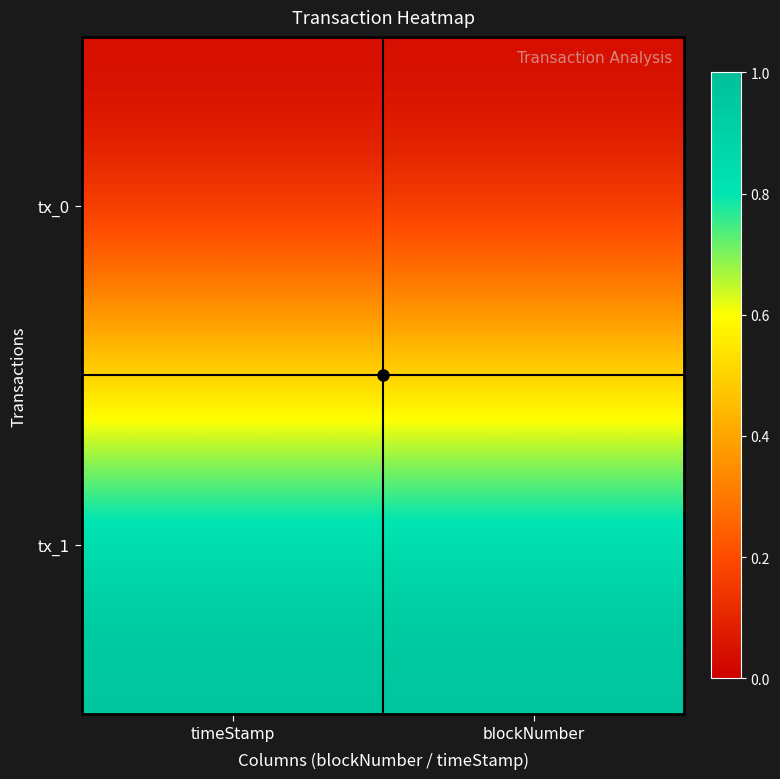

Rank the series by their maximum value, from highest to lowest.

tx_1, tx_0